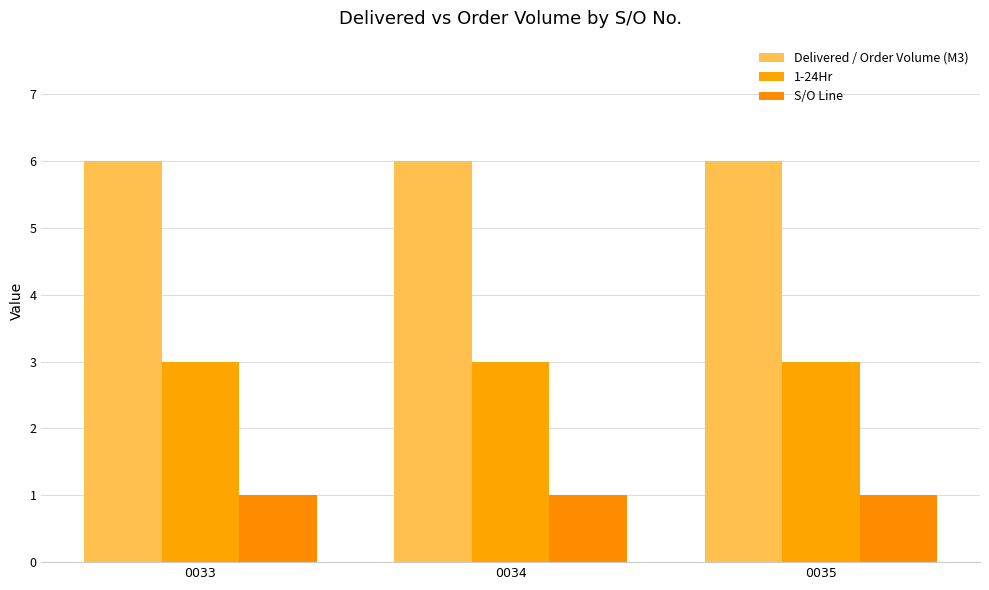

Rank the categories by S/O Line value from highest to lowest.

0033, 0034, 0035